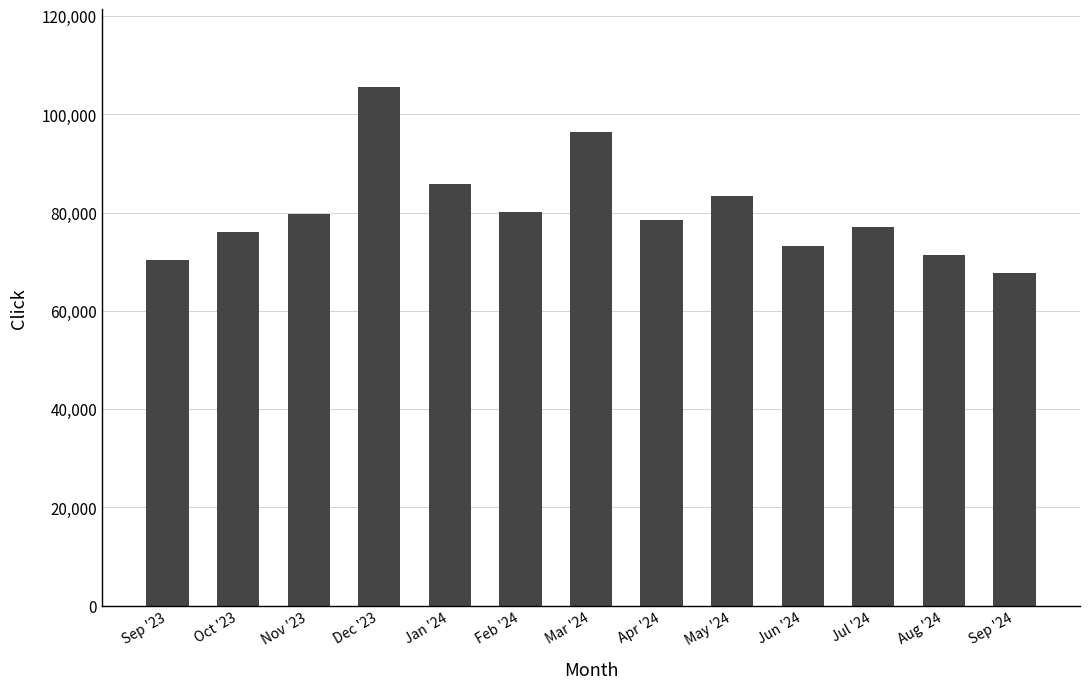

Reading left to right, what are all the values shown in this chart?

Sep '23=70321	Oct '23=75976	Nov '23=79649	Dec '23=105564	Jan '24=85850	Feb '24=80229	Mar '24=96437	Apr '24=78464	May '24=83455	Jun '24=73266	Jul '24=77143	Aug '24=71387	Sep '24=67680